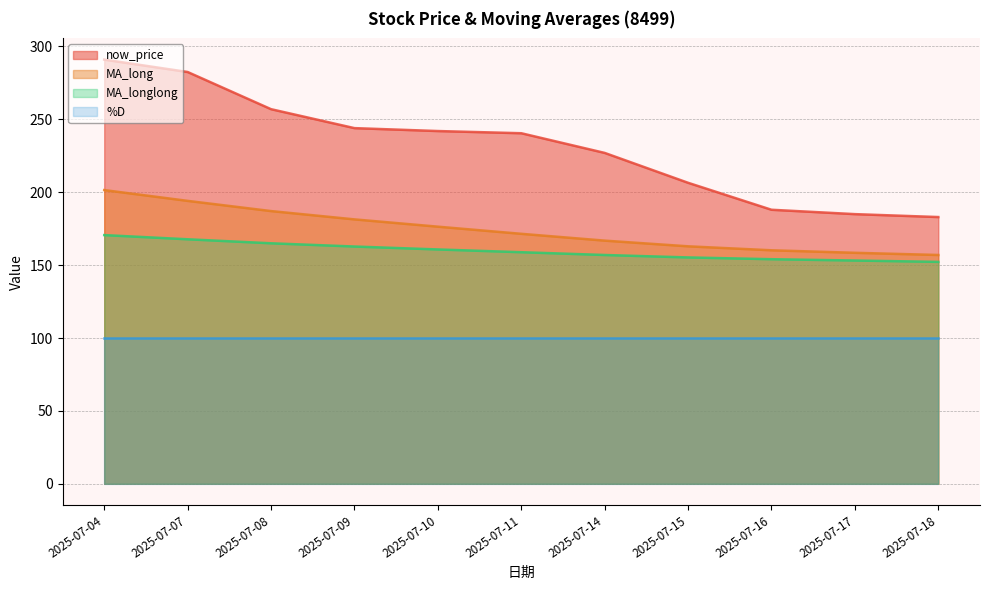

True or false: MA_longlong and MA_long intersect in this chart.

False